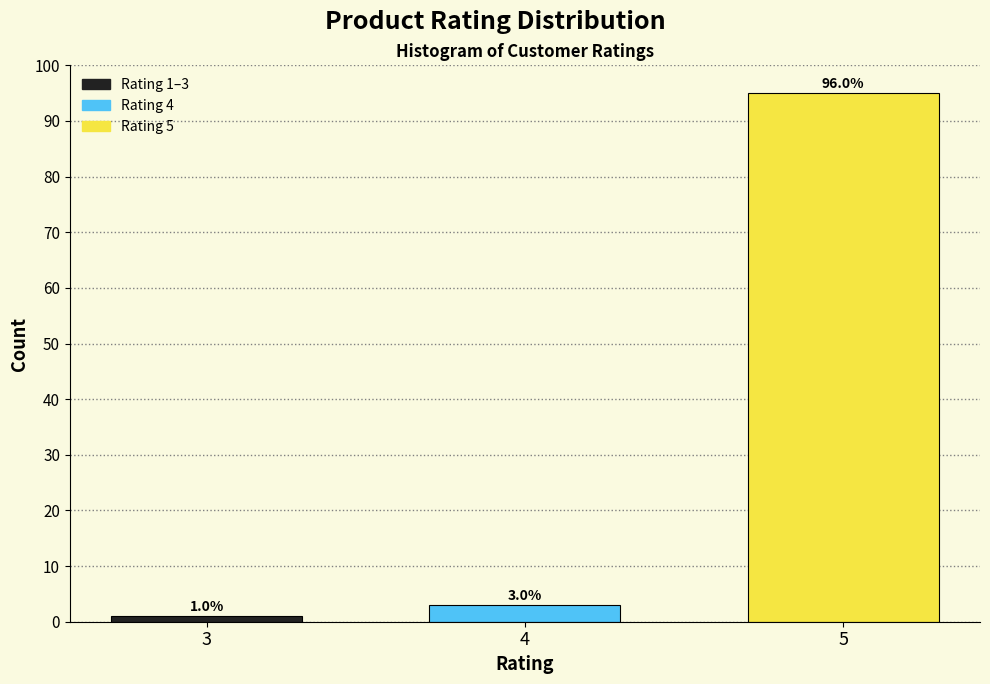

Reading right to left, extract all data points from this chart.

95	3	1